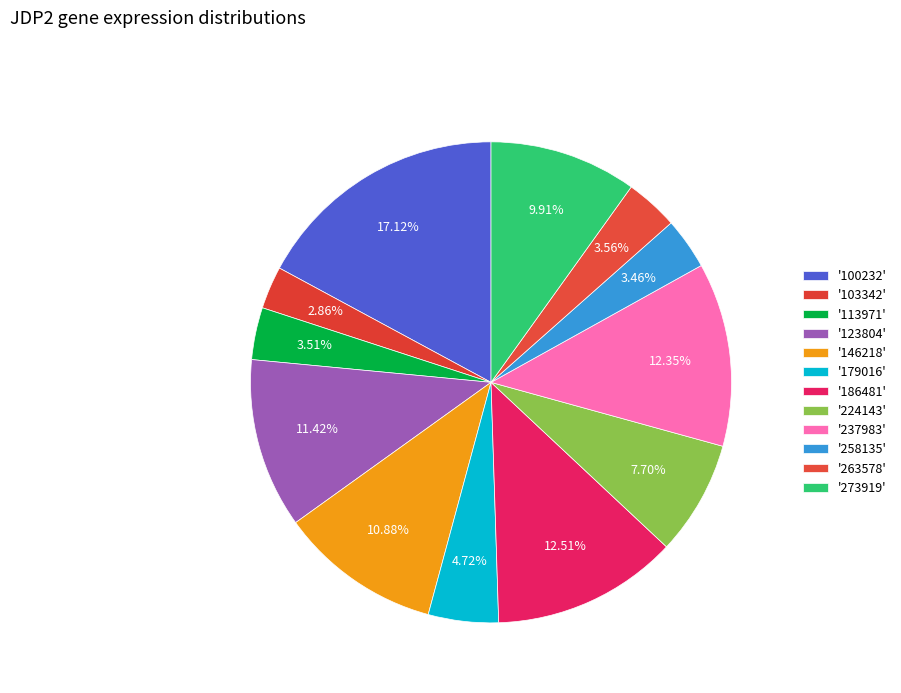

How many slices are in this pie chart?

12